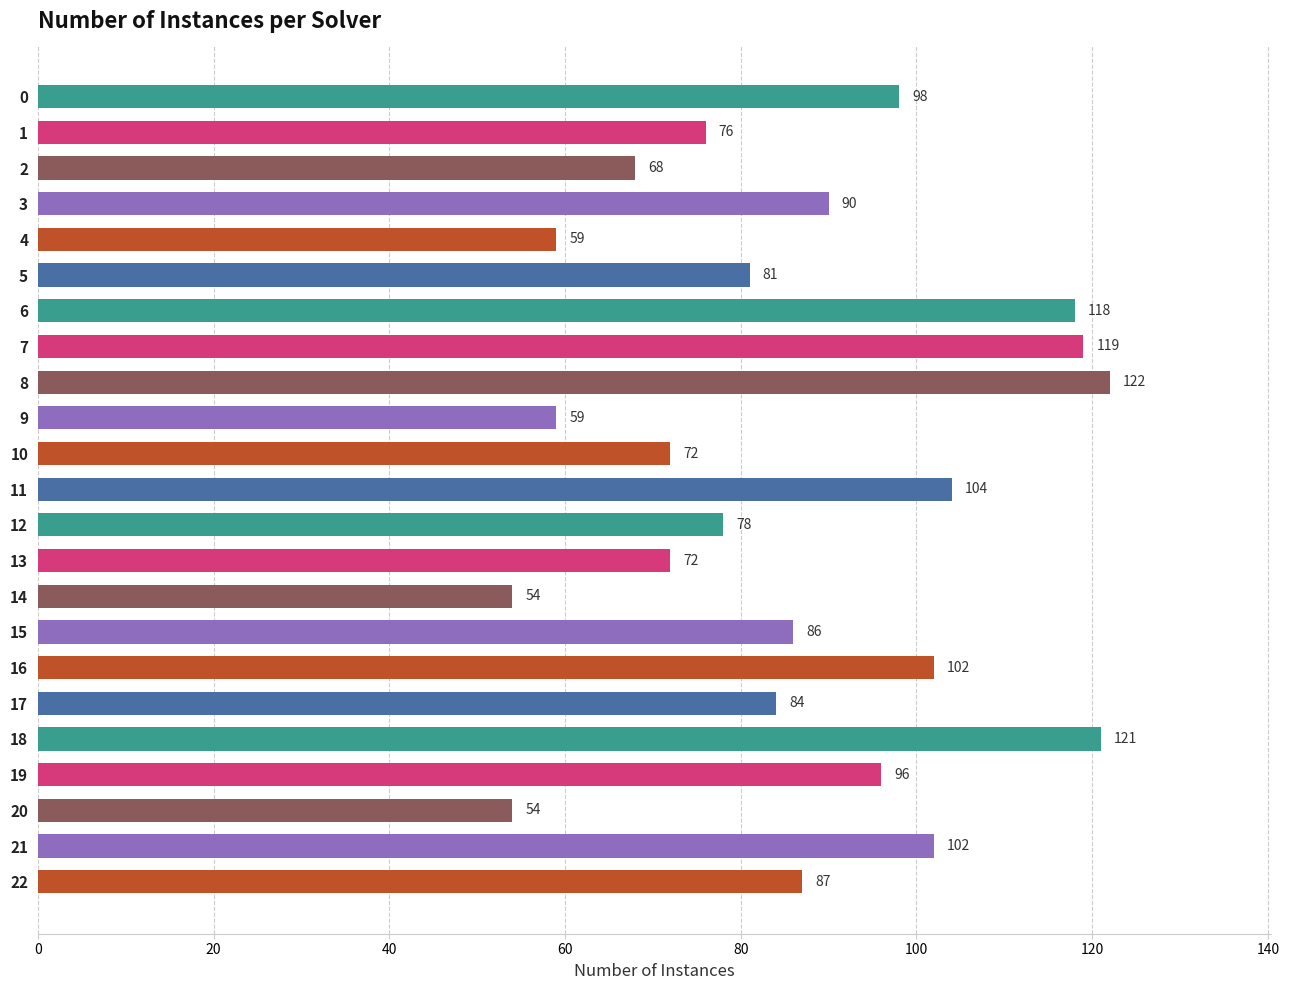

At which label is the value closest to 88?

22